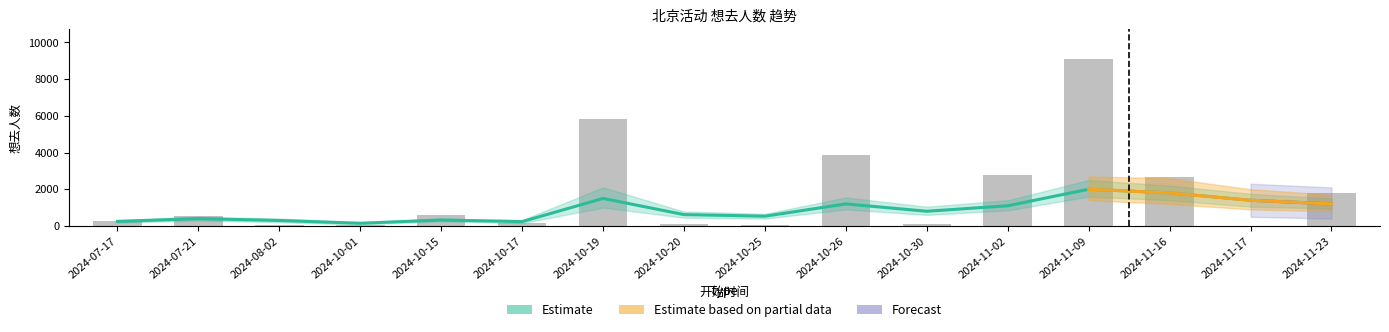

List the labels in order of value, smallest first.

2024-11-17, 2024-10-25, 2024-10-01, 2024-08-02, 2024-10-30, 2024-10-20, 2024-10-17, 2024-07-17, 2024-07-21, 2024-10-15, 2024-11-23, 2024-11-16, 2024-11-02, 2024-10-26, 2024-10-19, 2024-11-09